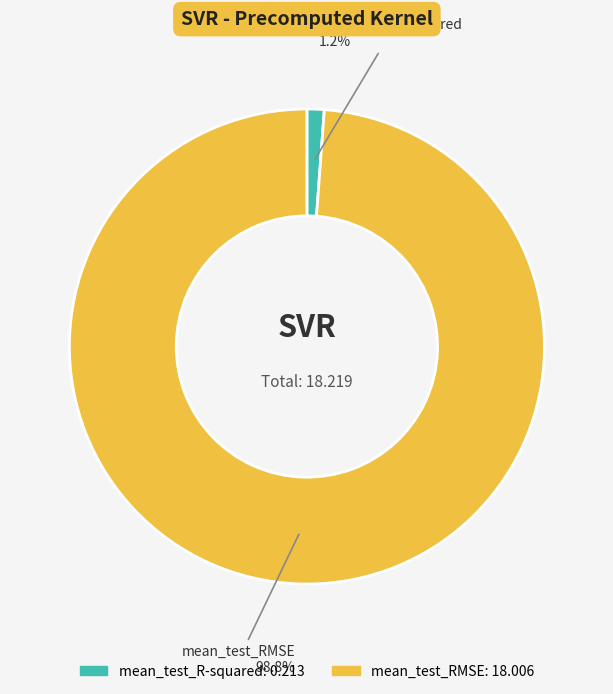

How many segments does this pie chart have?

2